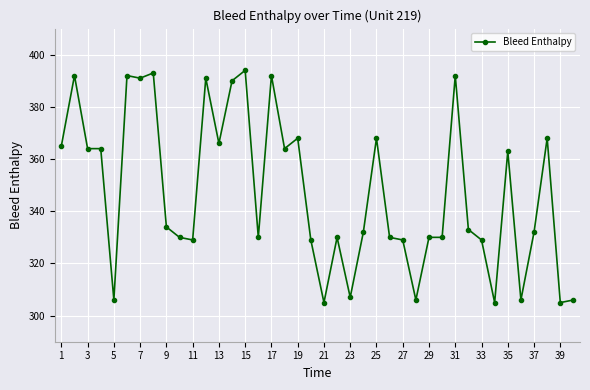

What is the average value?

347